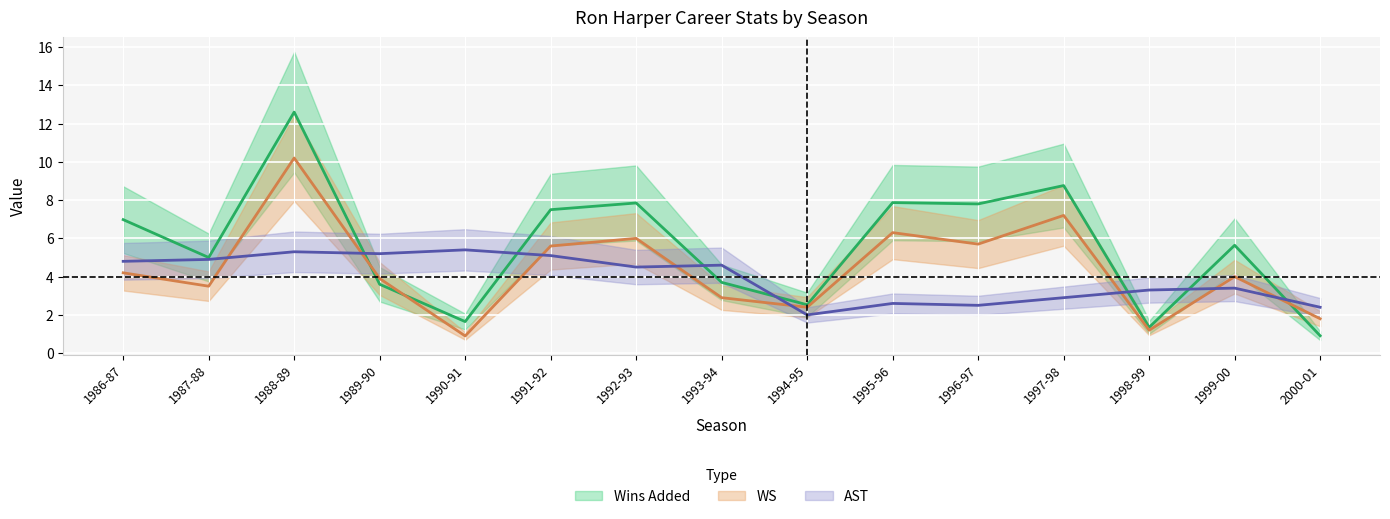

Reading right to left, list all the values displayed in this chart.

Wins Added: 0.9	5.6	1.4	8.8	7.8	7.9	2.5	3.7	7.8	7.5	1.6	3.6	12.6	5.0	7.0
WS: 1.8	4.0	1.2	7.2	5.7	6.3	2.4	2.9	6.0	5.6	0.9	3.9	10.2	3.5	4.2
AST: 2.4	3.4	3.3	2.9	2.5	2.6	2.0	4.6	4.5	5.1	5.4	5.2	5.3	4.9	4.8